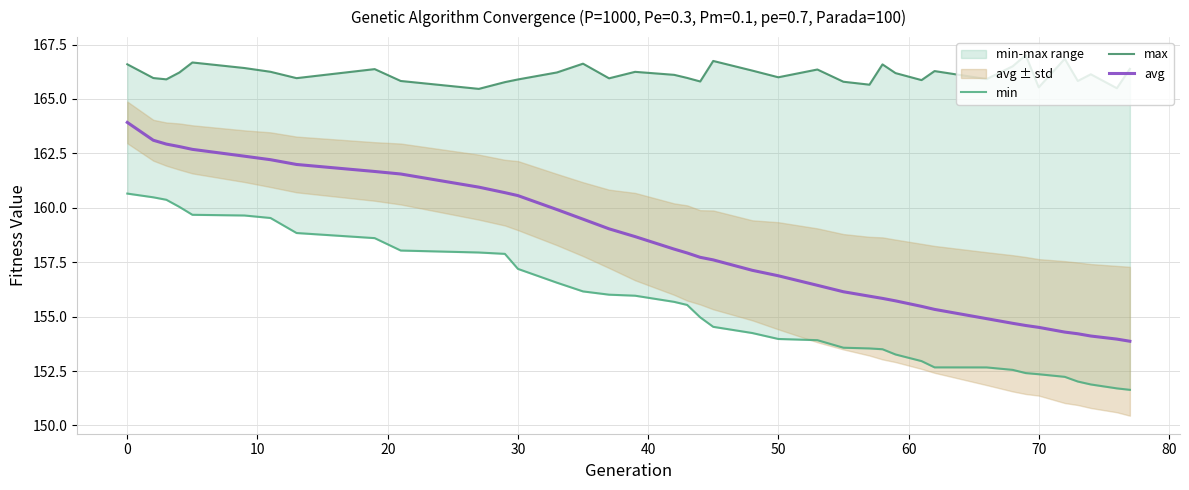

True or false: avg has a value of 79.6 at 70.

False